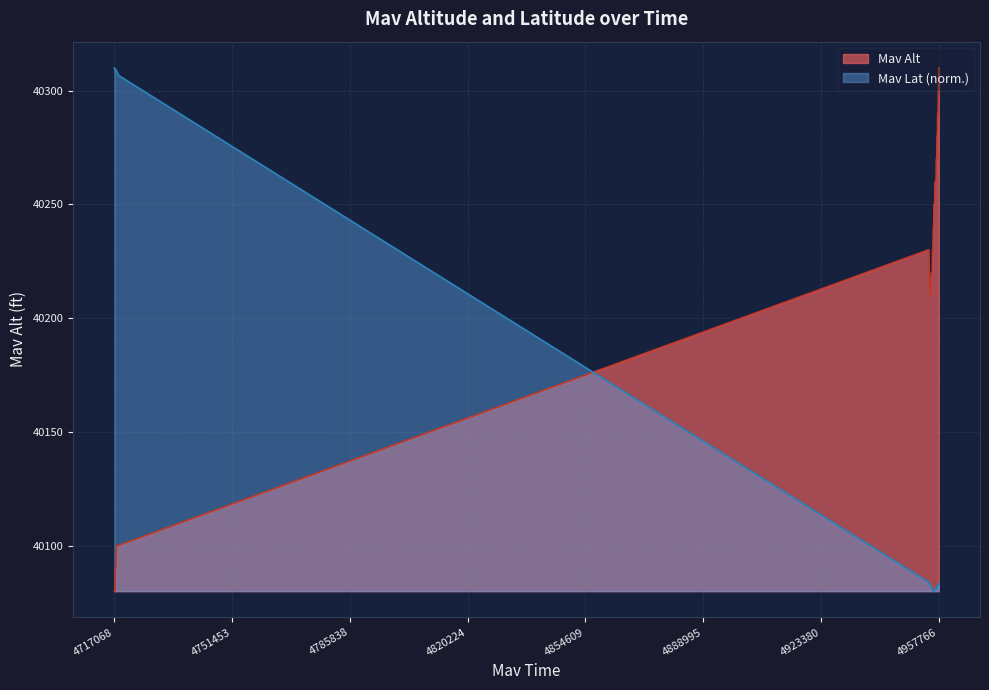

What is the maximum value shown in the chart?

40310.0